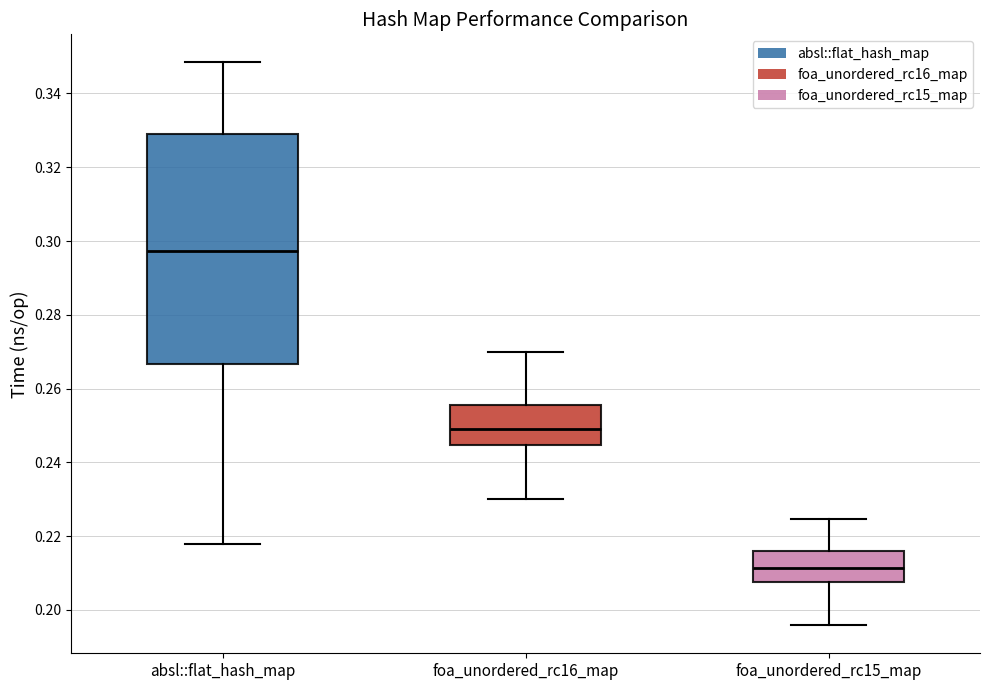

Reading left to right, transcribe this box plot: for each box, give where its median line is, the range the box spans, and where its two whiskers end, as read against the y-axis. The values are not printed on the chart, so give them approximately, as read against the axis.

absl::flat_hash_map: median 0.298, box 0.266 to 0.330, whiskers 0.218 to 0.348
foa_unordered_rc16_map: median 0.248, box 0.244 to 0.256, whiskers 0.230 to 0.270
foa_unordered_rc15_map: median 0.212, box 0.208 to 0.216, whiskers 0.196 to 0.224